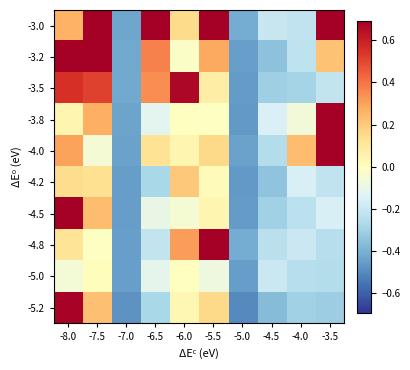

At how many categories does at least one series exceed 0?

7